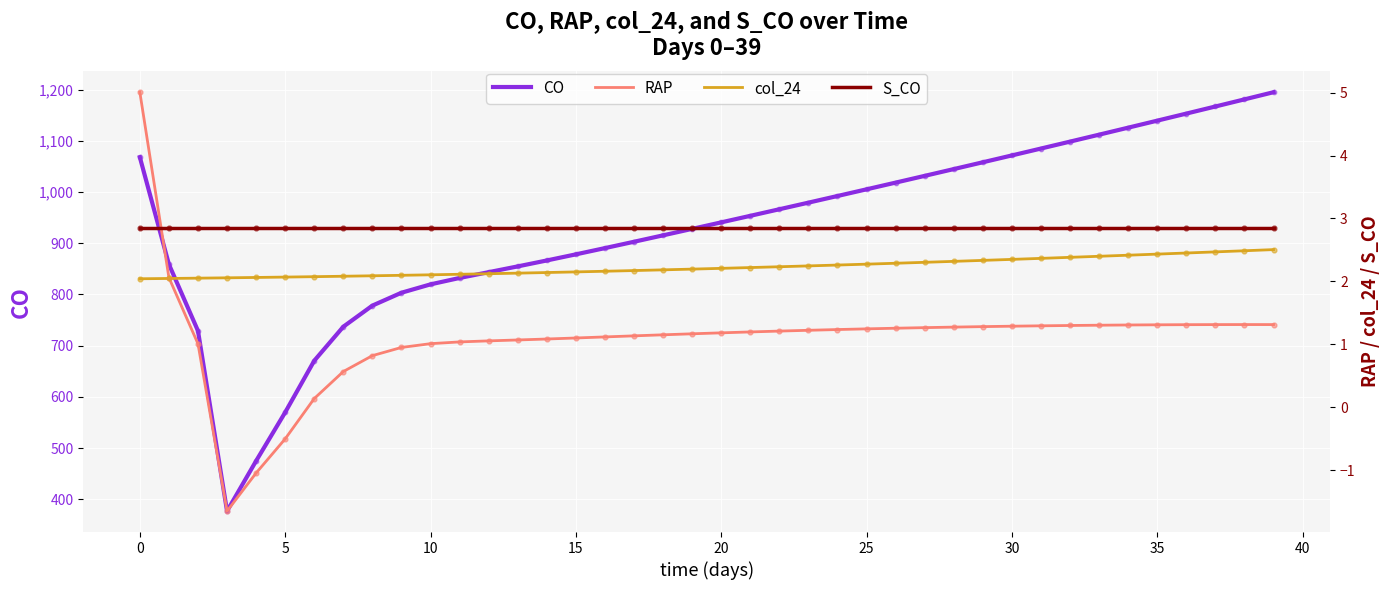

Is the value of CO at 37 greater than the value of S_CO at 31?

Yes